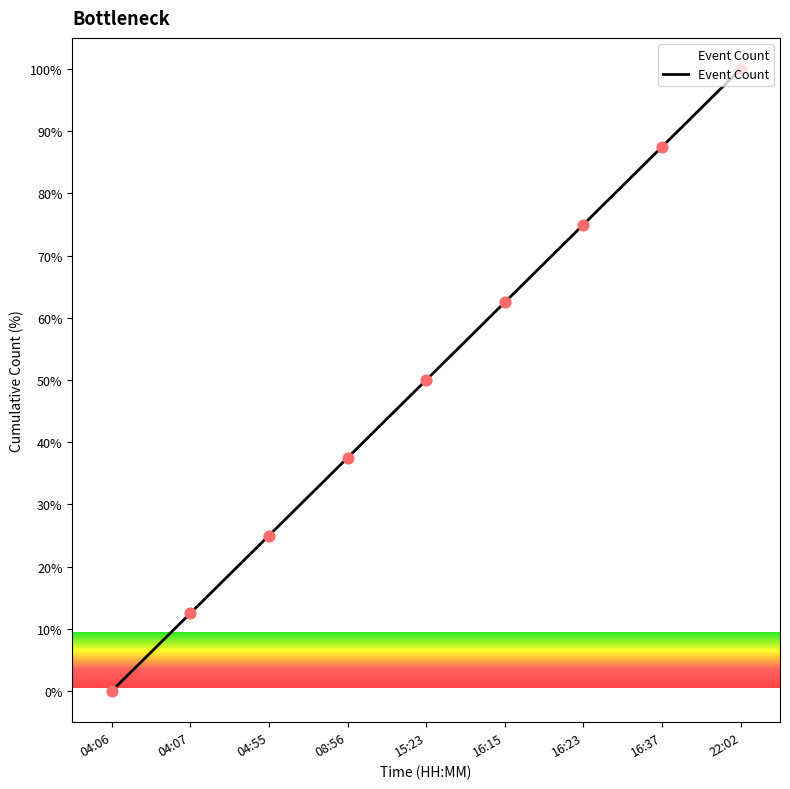

Between 04:07 and 16:15, which is larger?

16:15